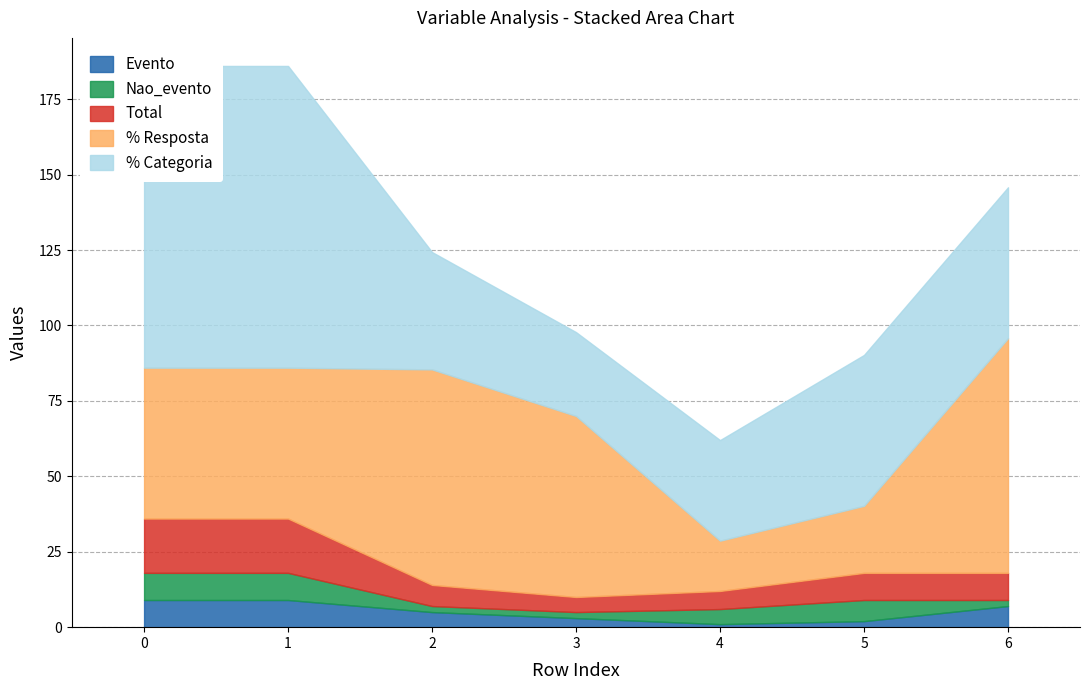

How many values in the Total series are below 9?

3